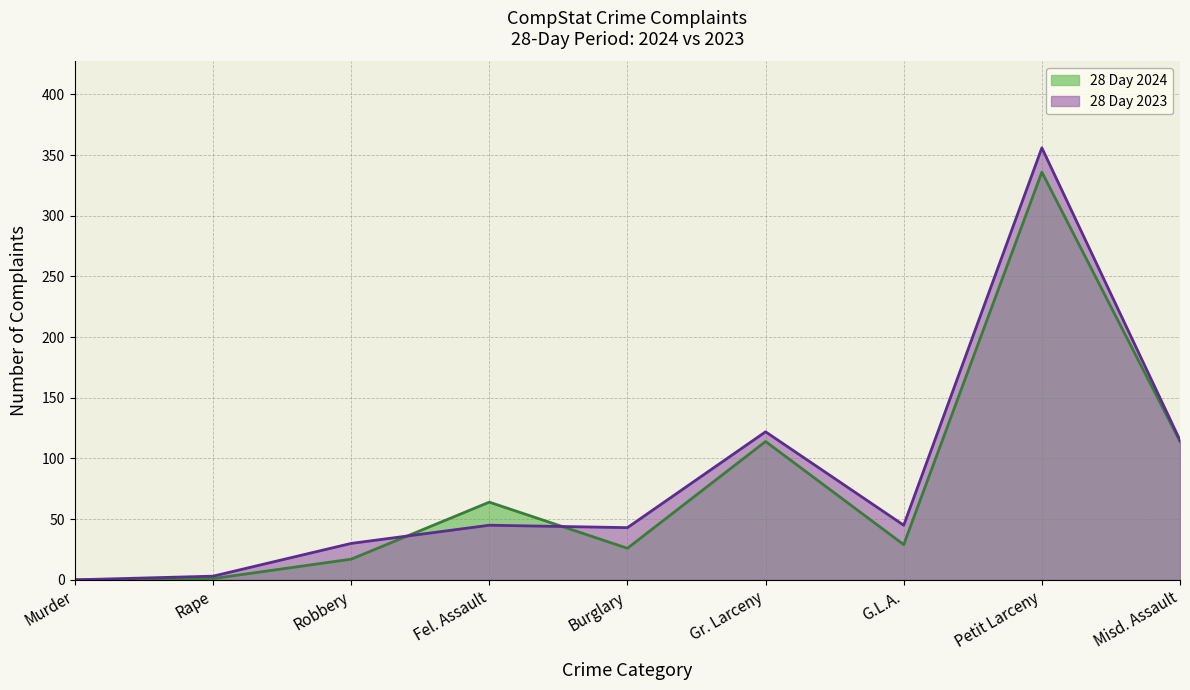

What is the sum of all 28 Day 2024 values?

701